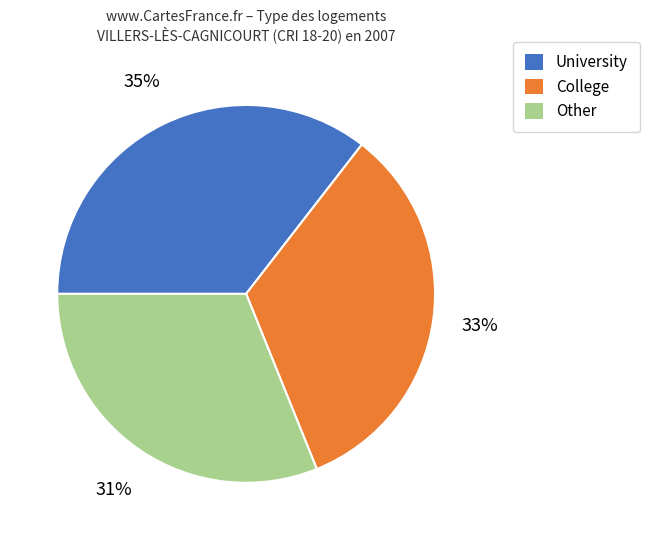

To the nearest percent, what is the average slice percentage?

33%